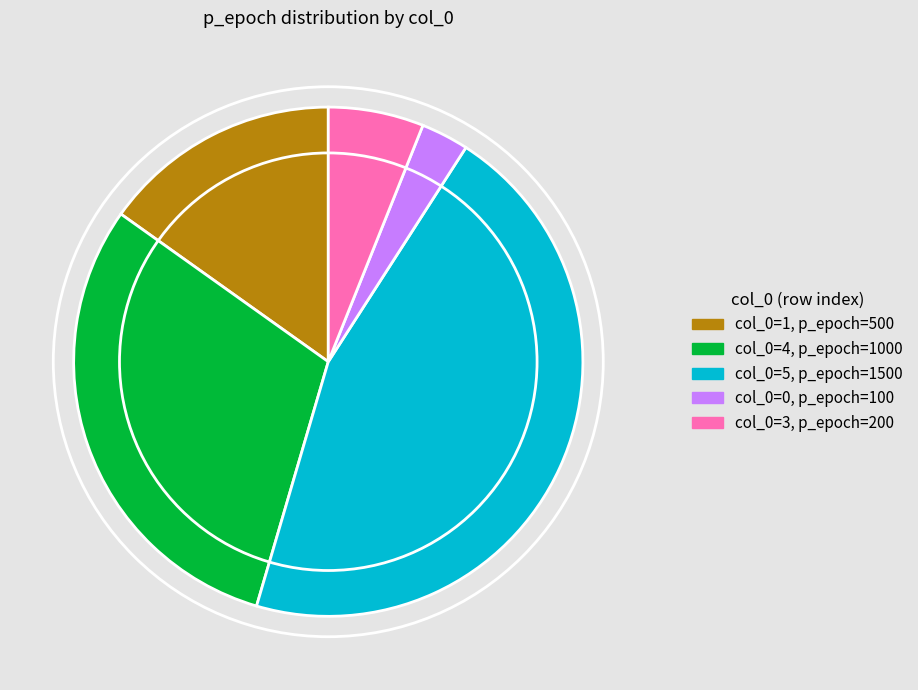

Is there a majority slice in this chart?

No